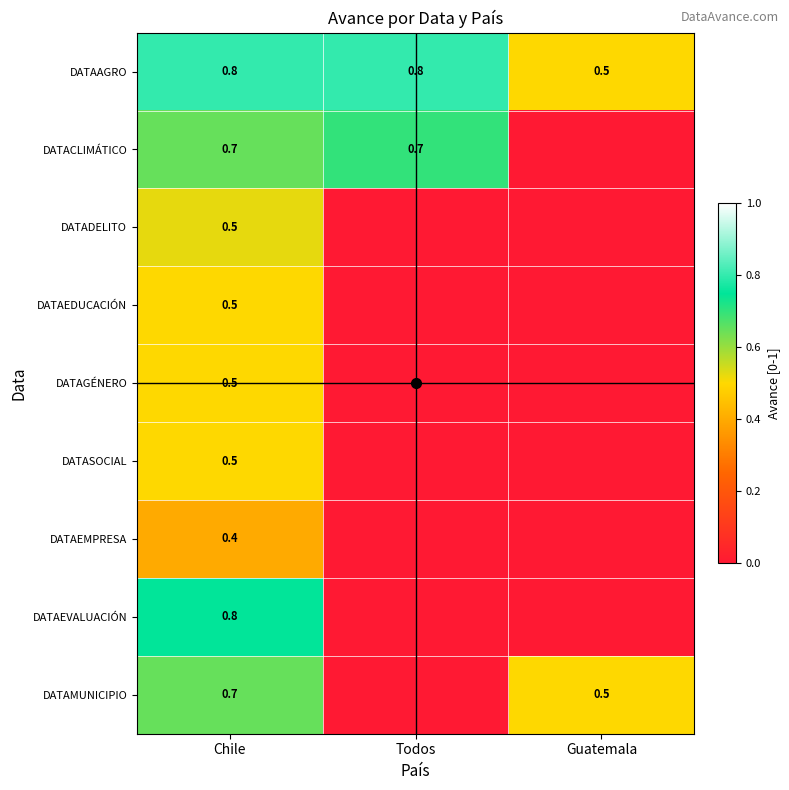

The value of DATAGÉNERO at Chile is 0.5. True or false?

True